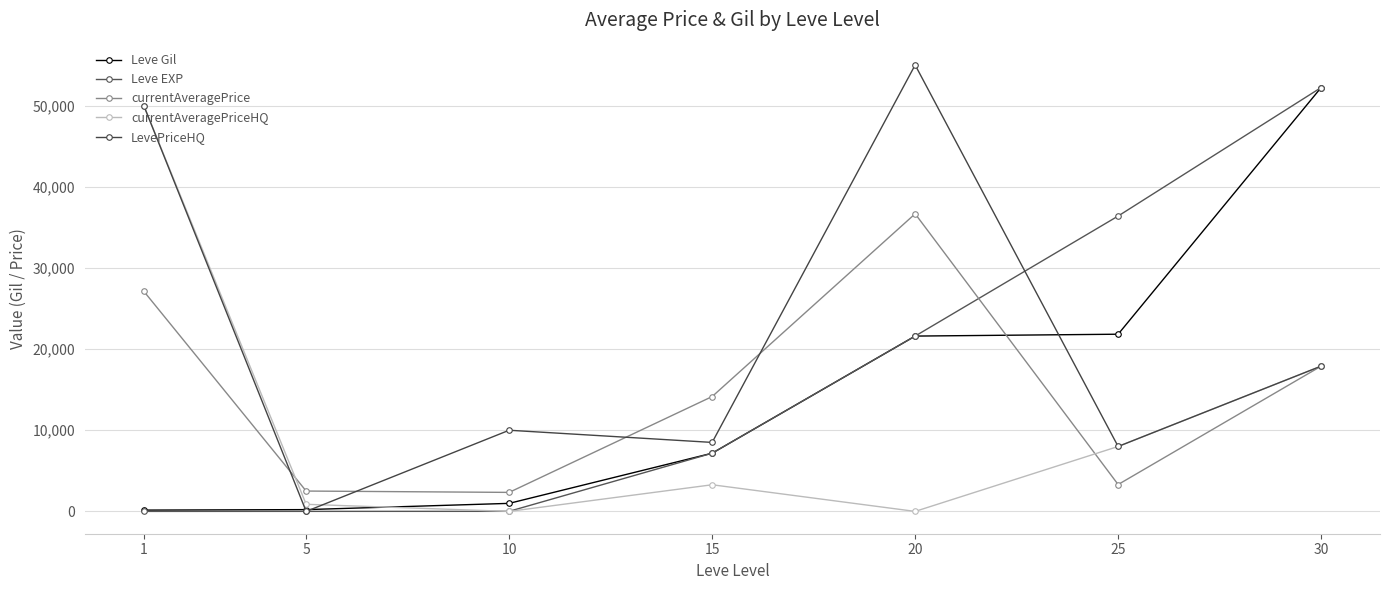

What is the total value across all series at 25?

77529